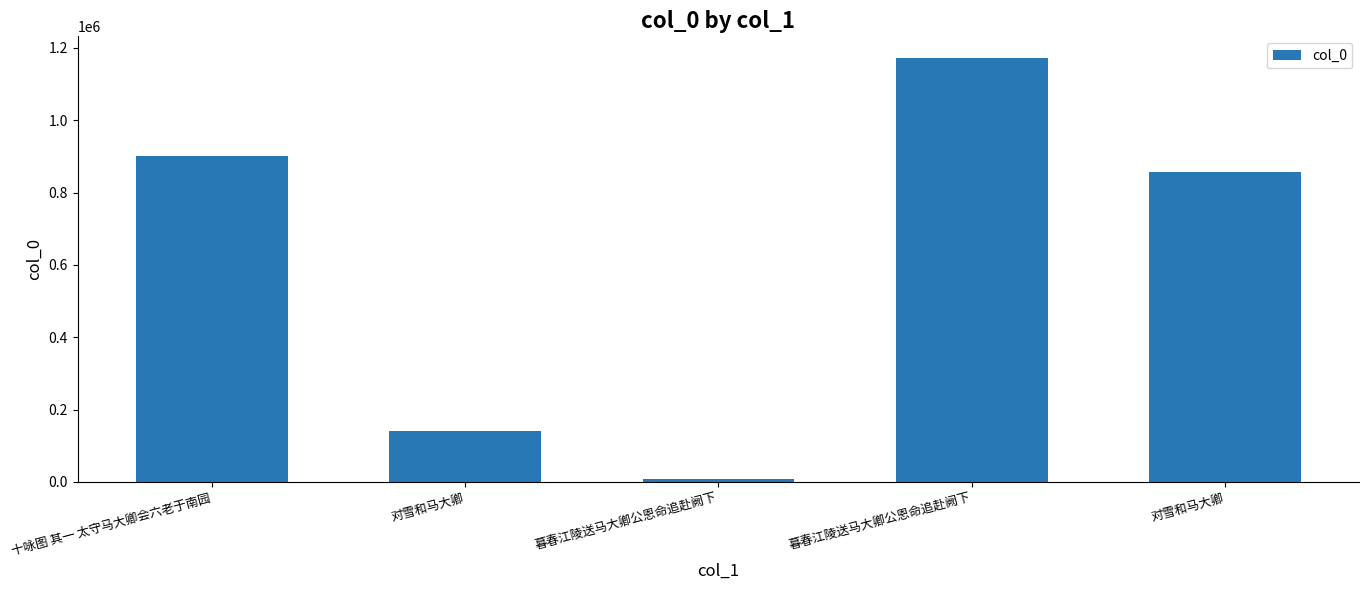

How many categories are shown in the chart?

5